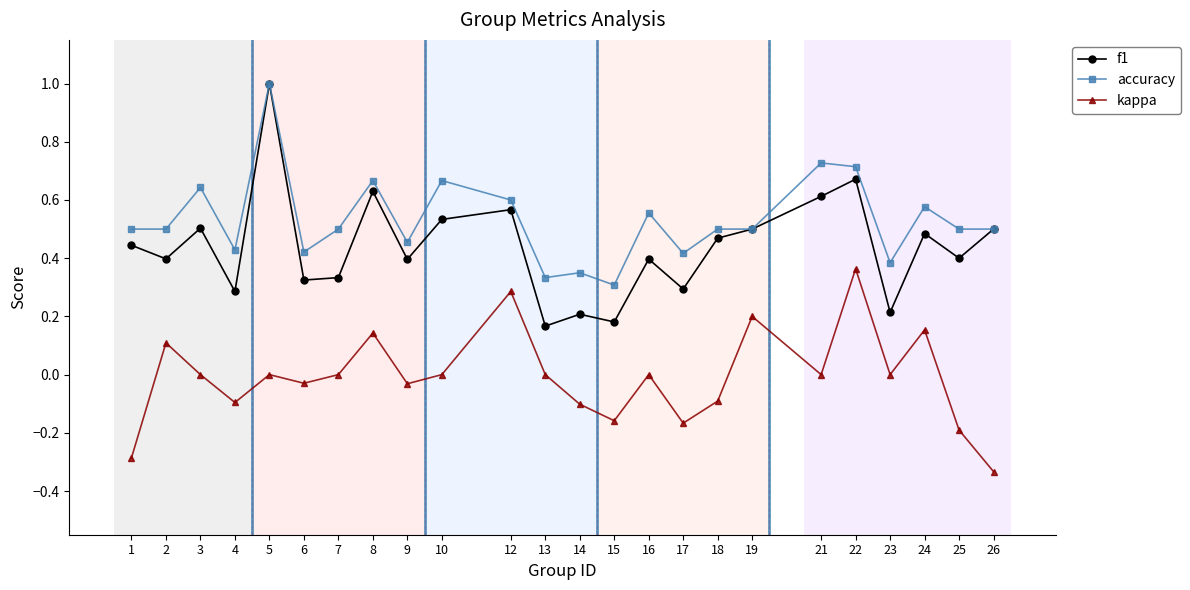

Rank the series at 4 from lowest to highest value.

kappa, f1, accuracy